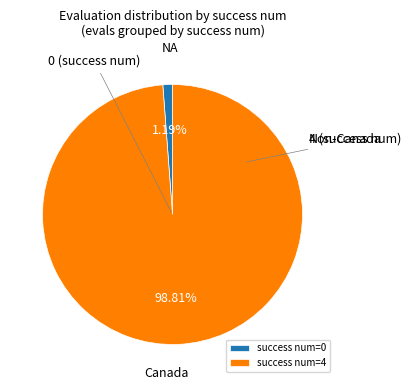

Between 0 and 4, which is larger?

4